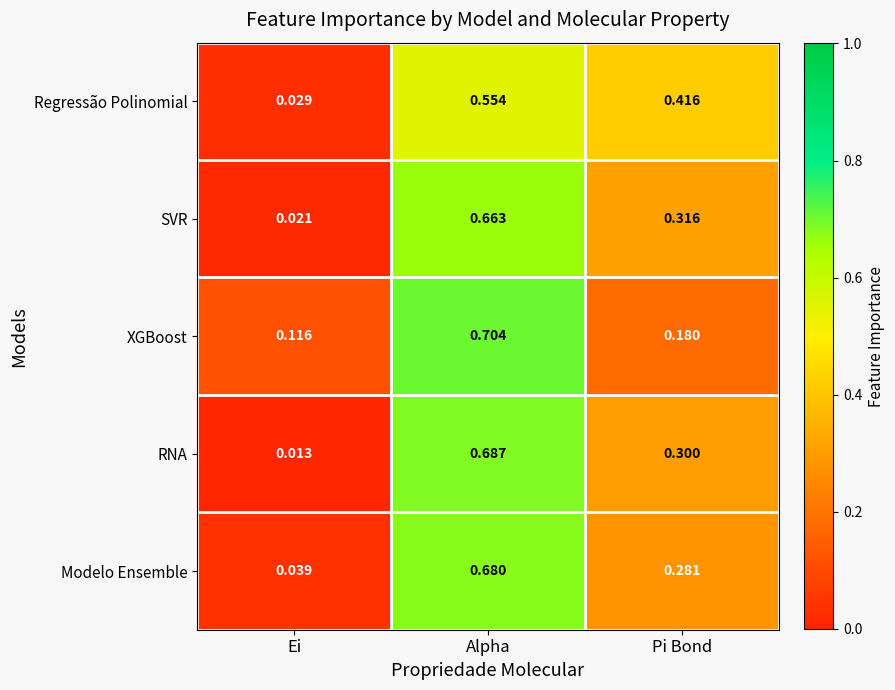

Which category has the highest value in the SVR series?

Alpha